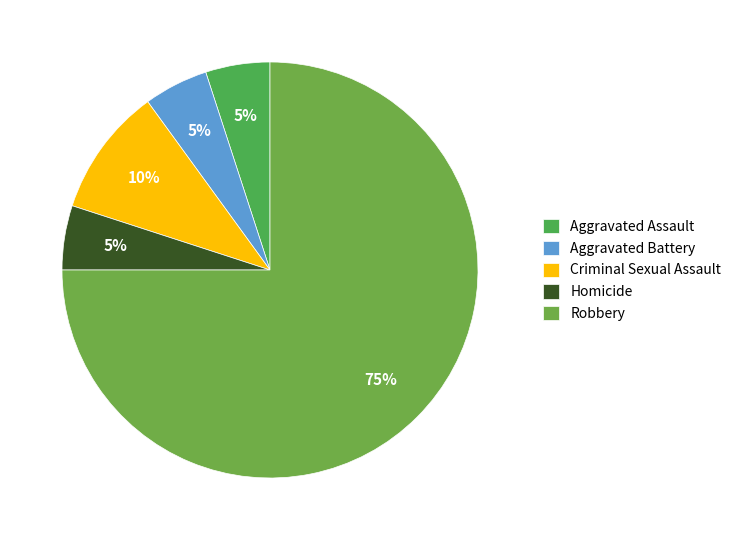

True or false: Aggravated Battery accounts for 18% of the total.

False